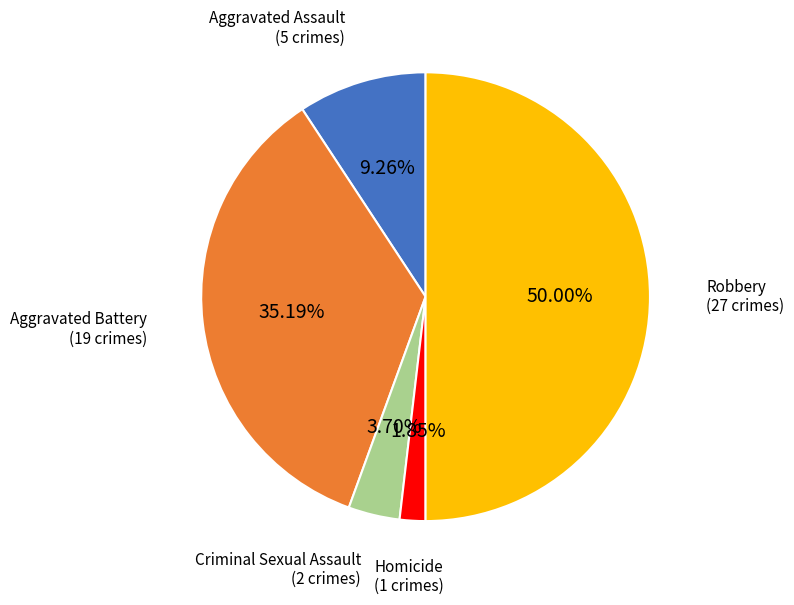

Which slice is the smallest?

Homicide